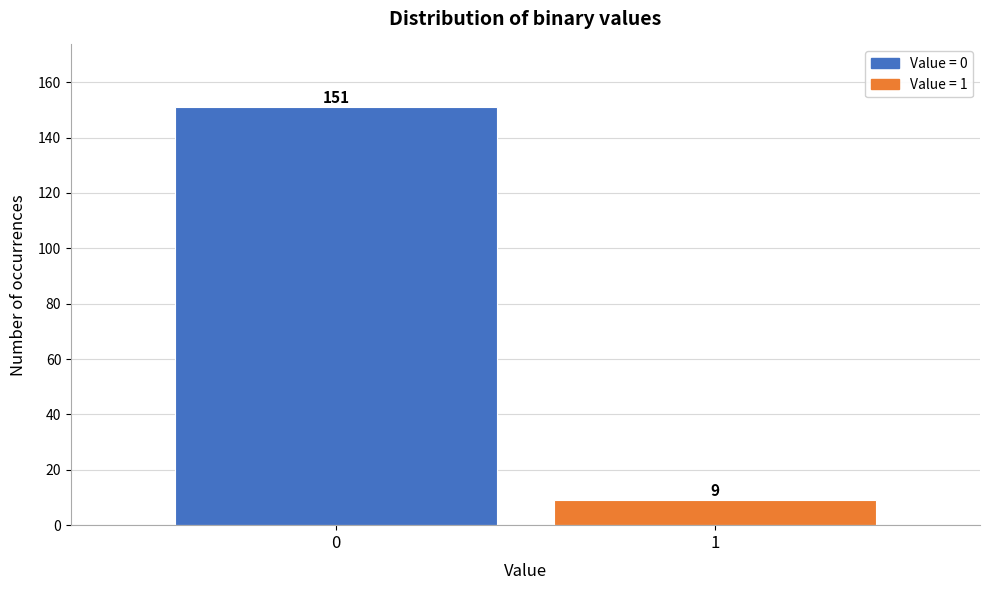

Reading left to right, list all the values displayed in this chart.

151	9